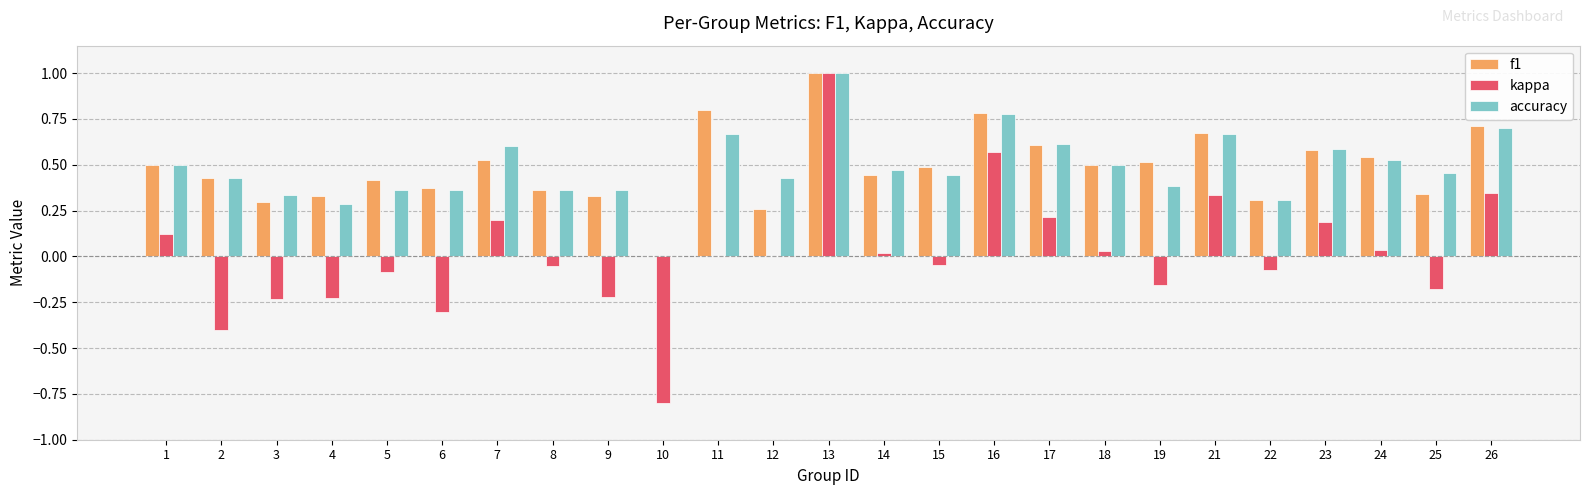

What is the maximum value shown in the chart?

1.0